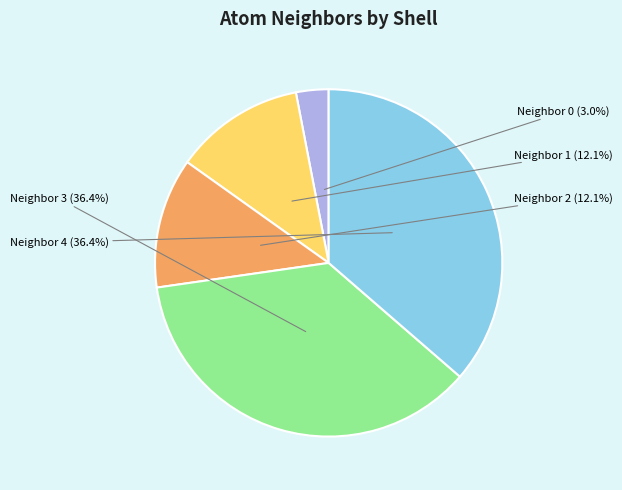

To the nearest percent, what is the difference between the largest and smallest slice percentages?

33%